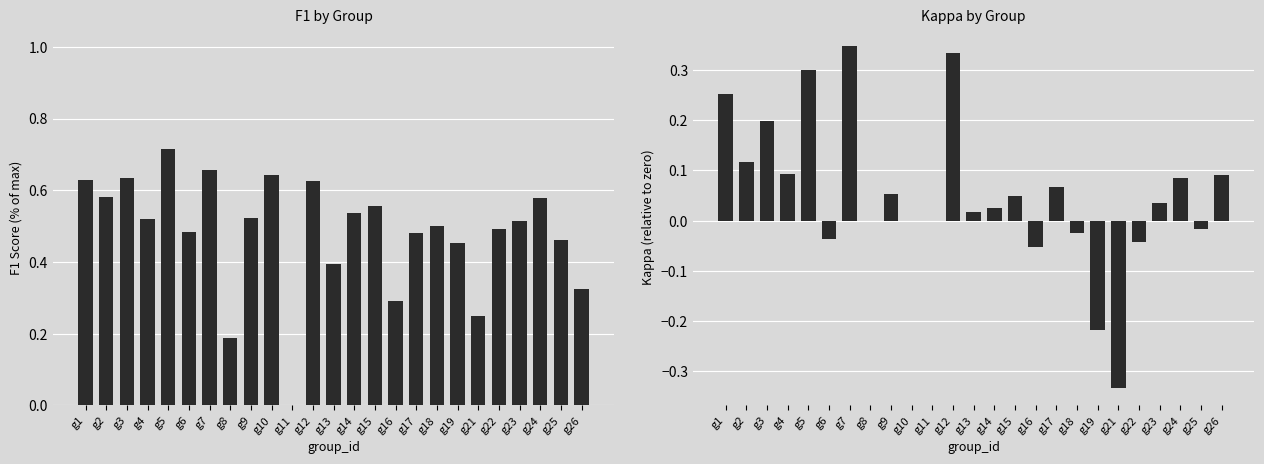

What is the difference between the second highest and second lowest values in the kappa series?

0.6